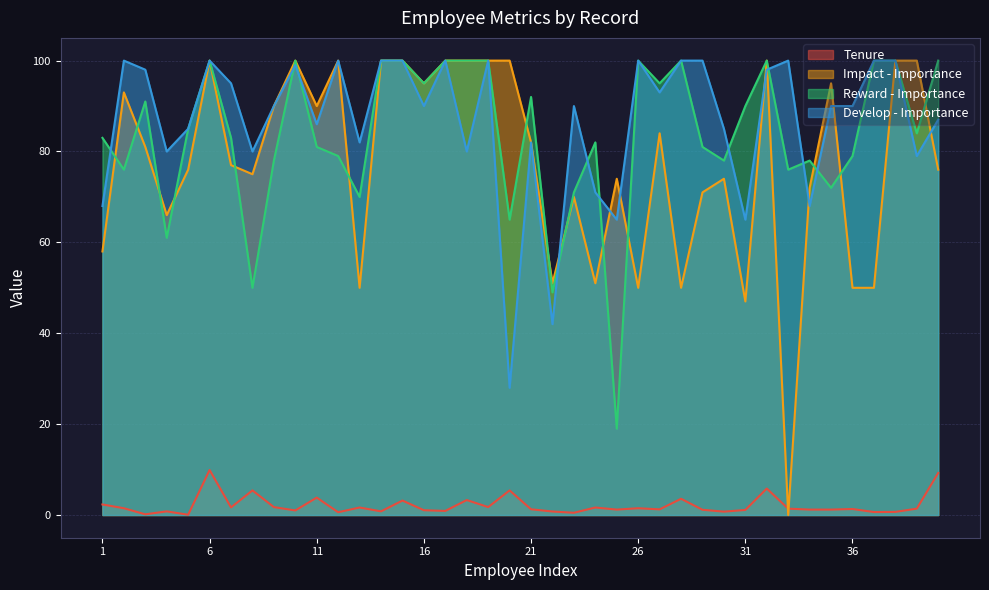

How many values in the Tenure series exceed 1?

28